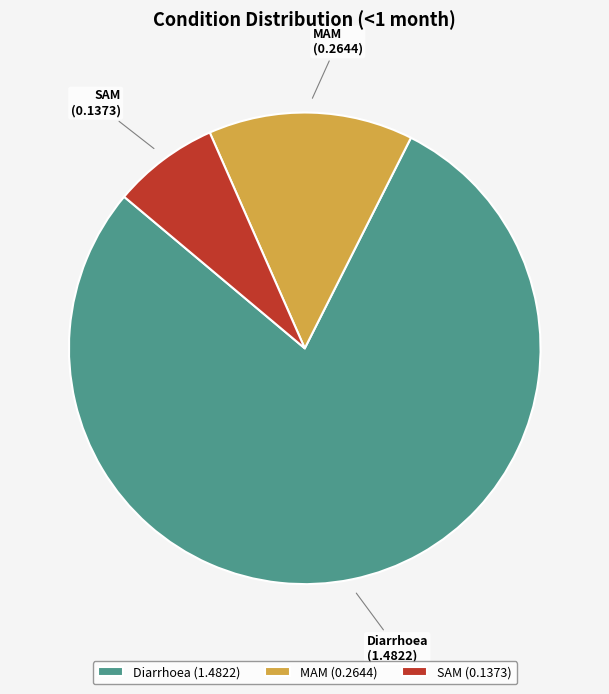

Combined, do MAM and SAM account for over 50%?

No